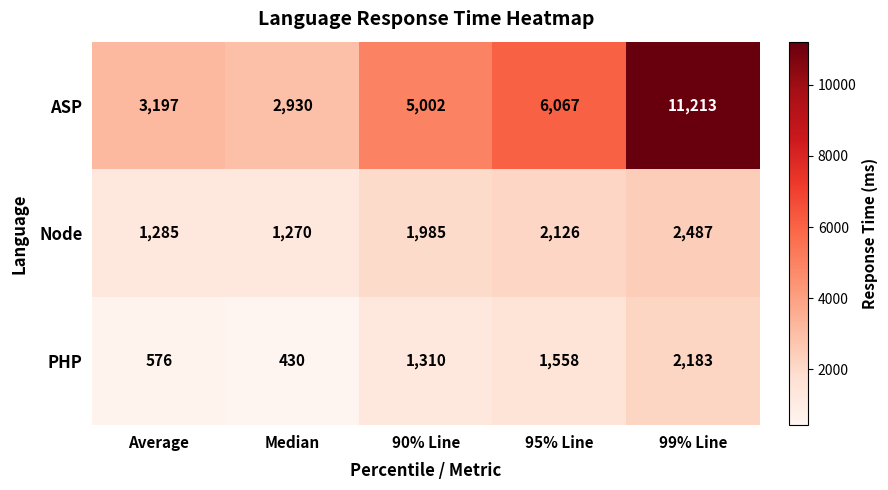

Reading left to right, extract all data points from this chart.

ASP: Average=3197	Median=2930	90% Line=5002	95% Line=6067	99% Line=11213
Node: Average=1285	Median=1270	90% Line=1985	95% Line=2126	99% Line=2487
PHP: Average=576	Median=430	90% Line=1310	95% Line=1558	99% Line=2183